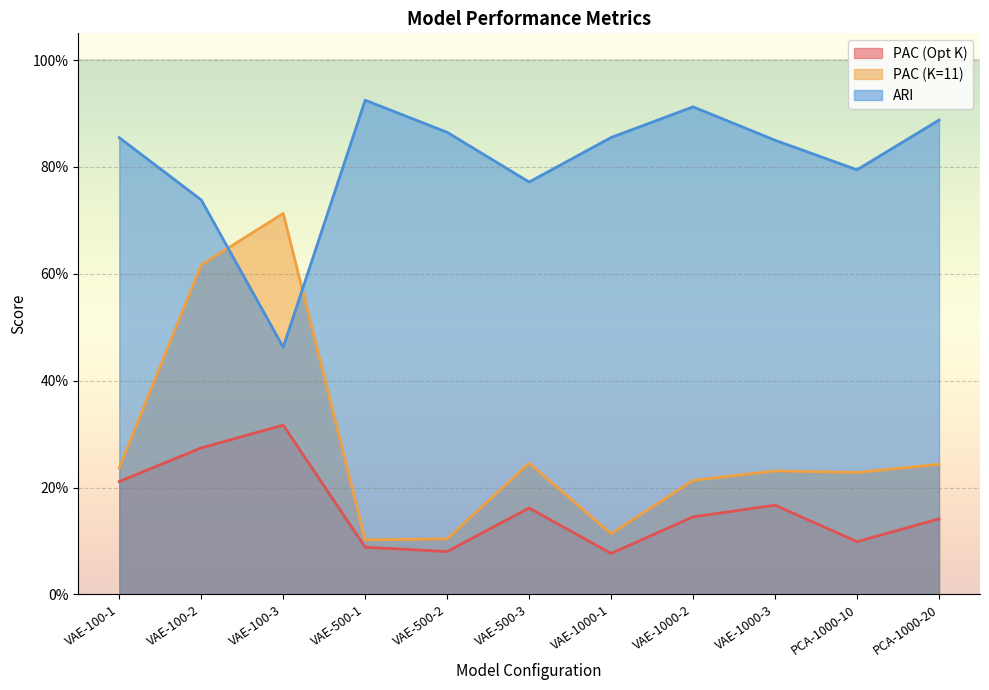

True or false: ARI has more than 0 interior local peaks.

True